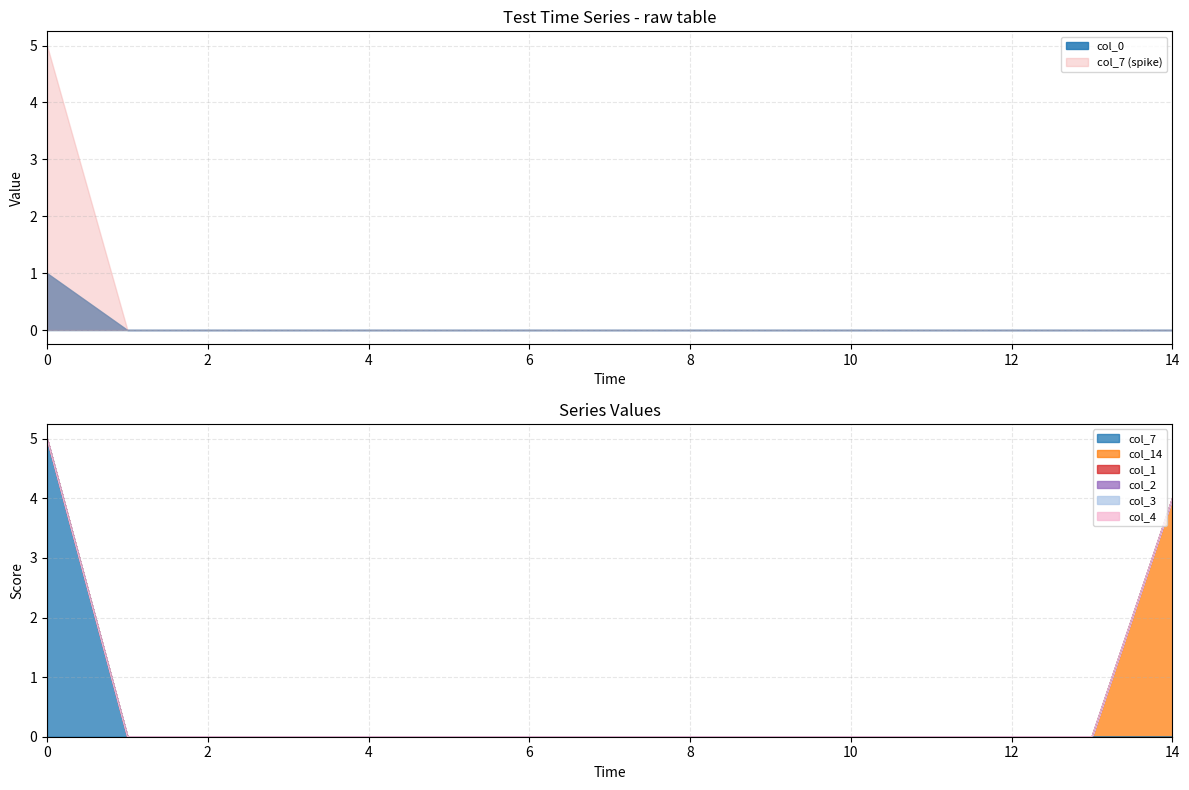

Is it true that col_2 equals 0 at 6?

True